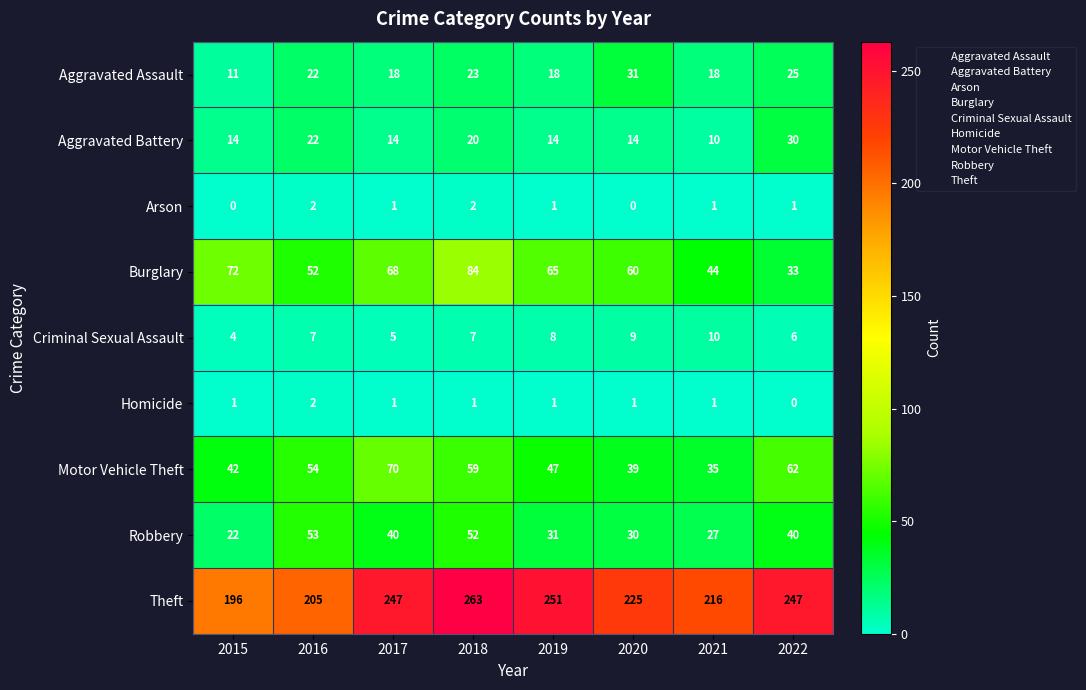

What is the greatest value displayed?

263